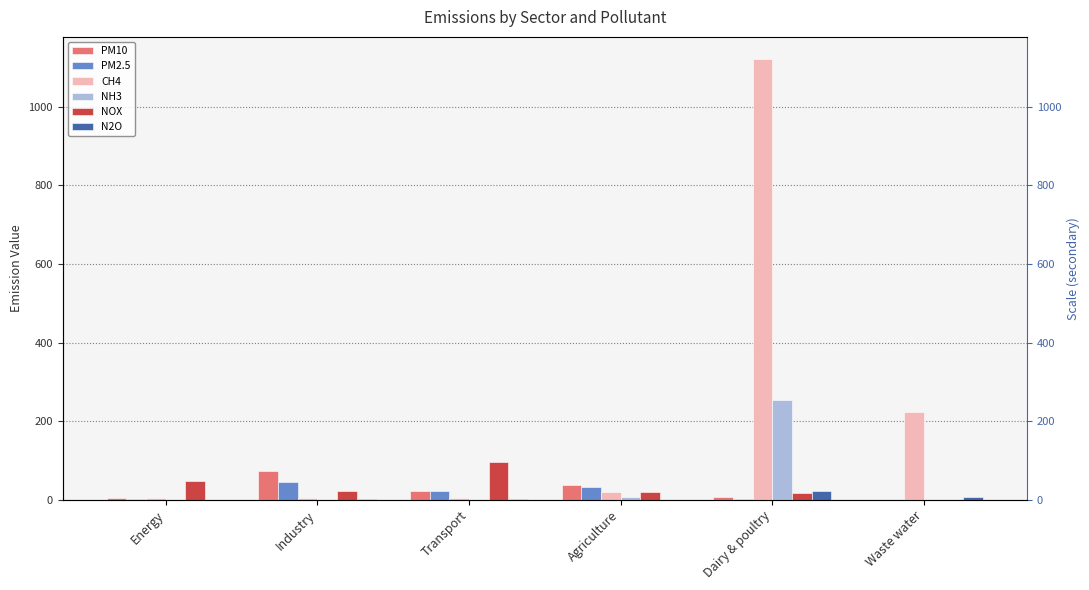

What is the difference between the PM2.5 values at Industry and Agriculture?

13.4